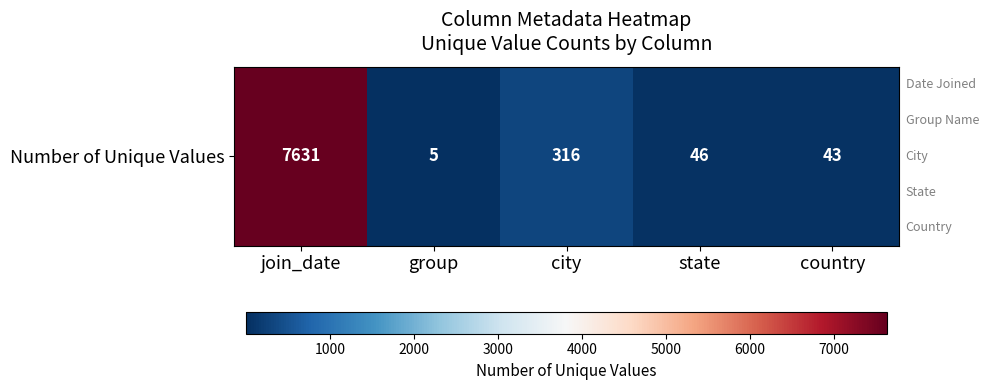

Where is the data nearest to the value 3818?

city